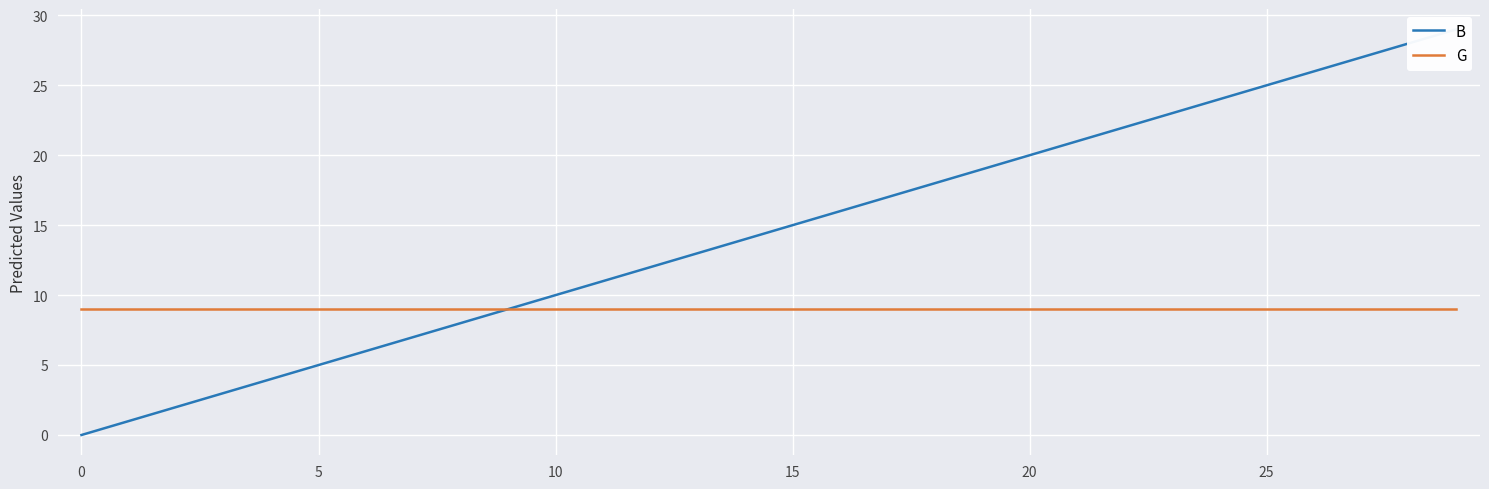

Reading left to right, what are all the values shown in this chart?

B: 0	1	2	3	4	5	6	7	8	9	10	11	12	13	14	15	16	17	18	19	20	21	22	23	24	25	26	27	28	29
G: 9	9	9	9	9	9	9	9	9	9	9	9	9	9	9	9	9	9	9	9	9	9	9	9	9	9	9	9	9	9